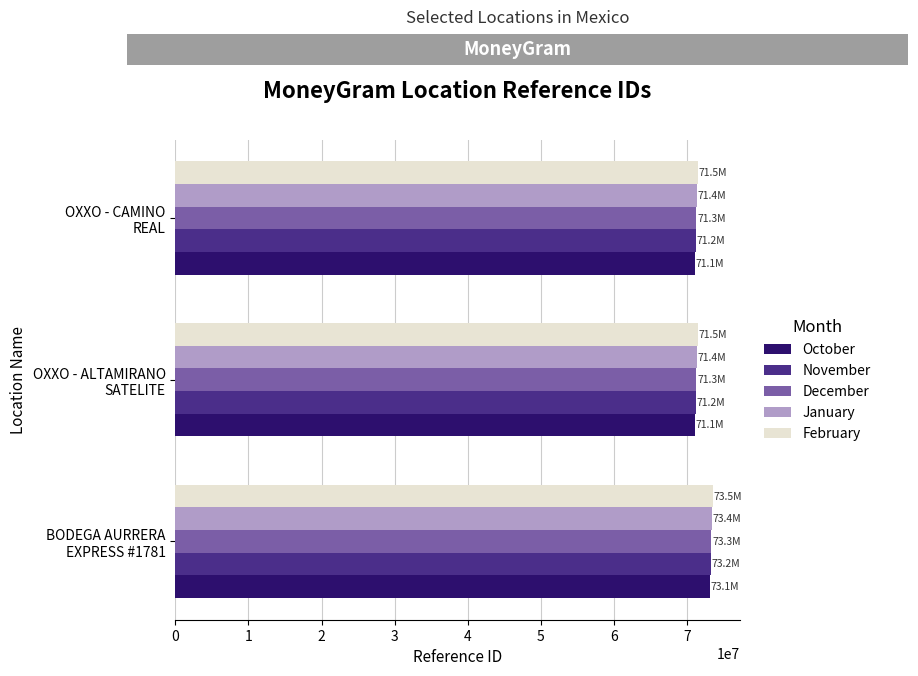

What is the average value of the January series?

72086105